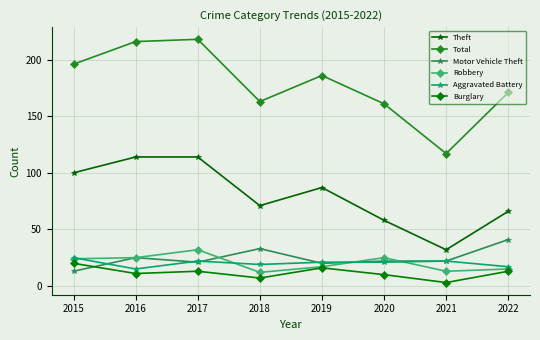

At which category does Burglary reach its first local peak?

2017